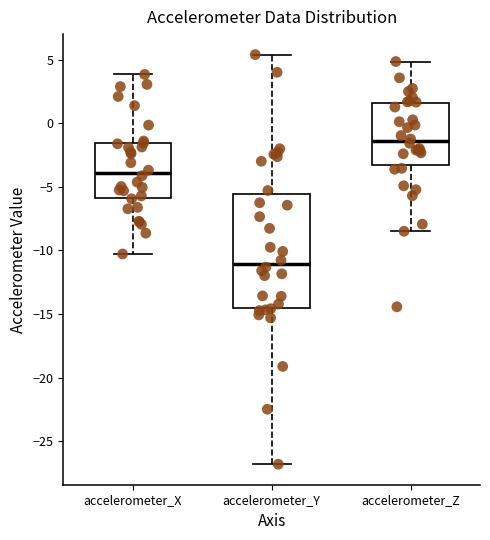

Which box's median line is the highest?

accelerometer_Z